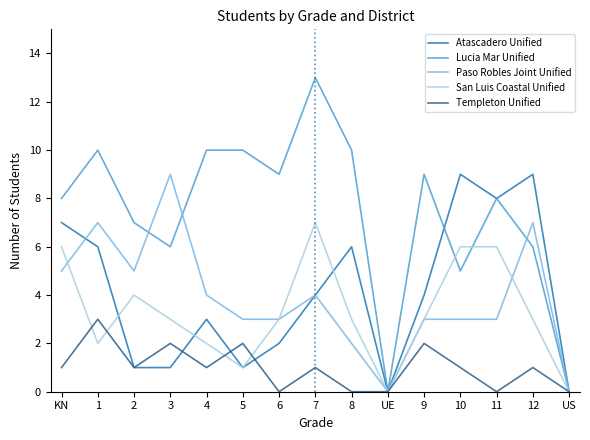

What is the greatest value displayed?

13